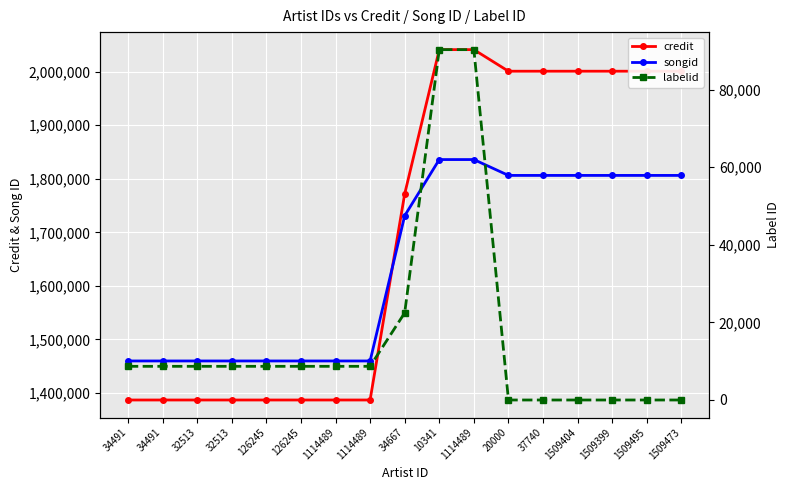

How many distinct data groups are displayed?

3